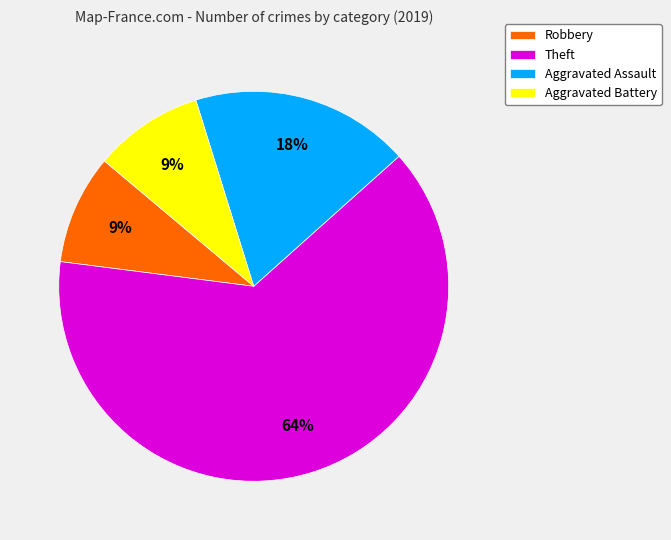

Which category has the biggest portion of the pie?

Theft